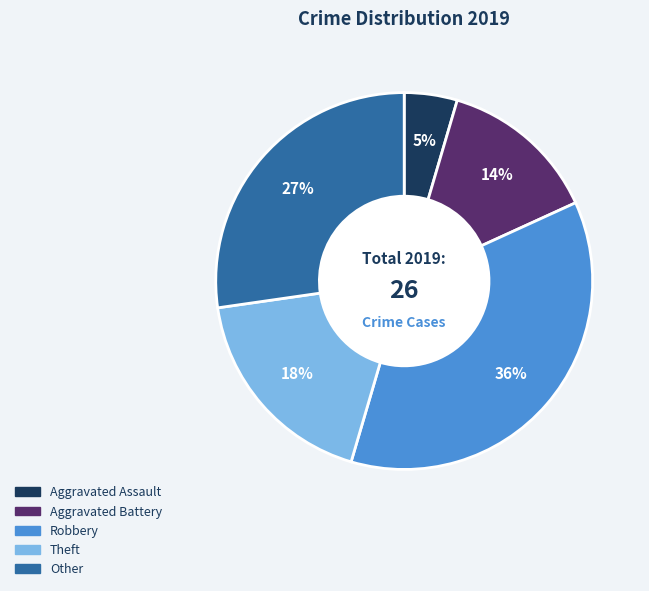

Which slice is the smallest?

Aggravated Assault